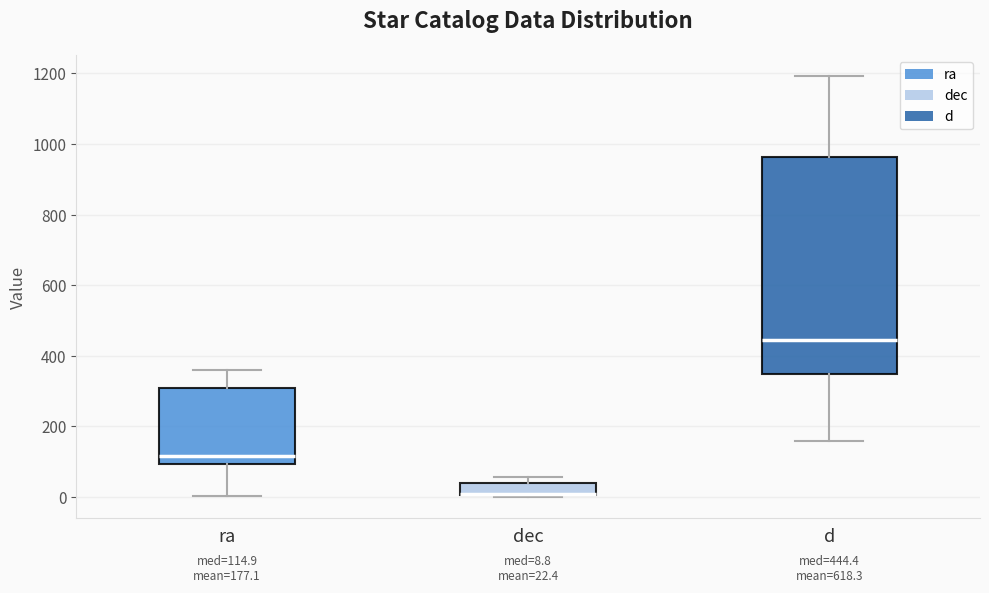

Comparing the boxes themselves (not the whiskers), which one is the tallest?

d